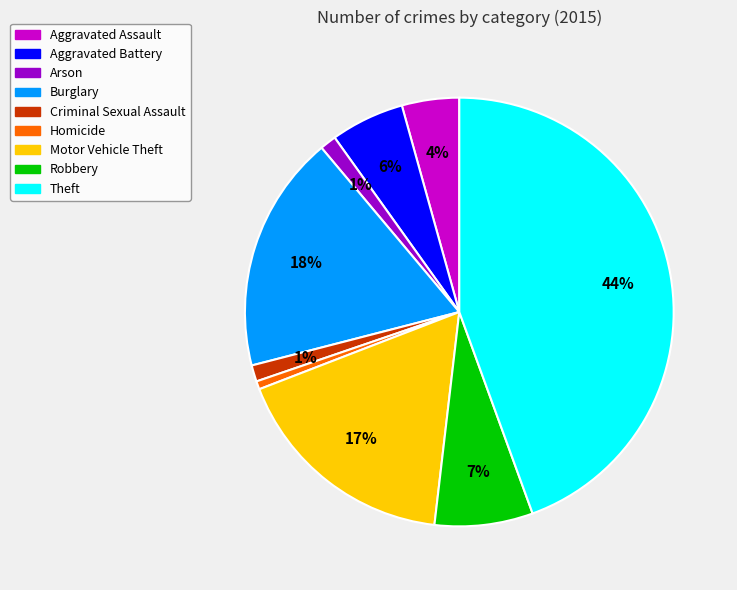

Does any single category account for the majority?

No